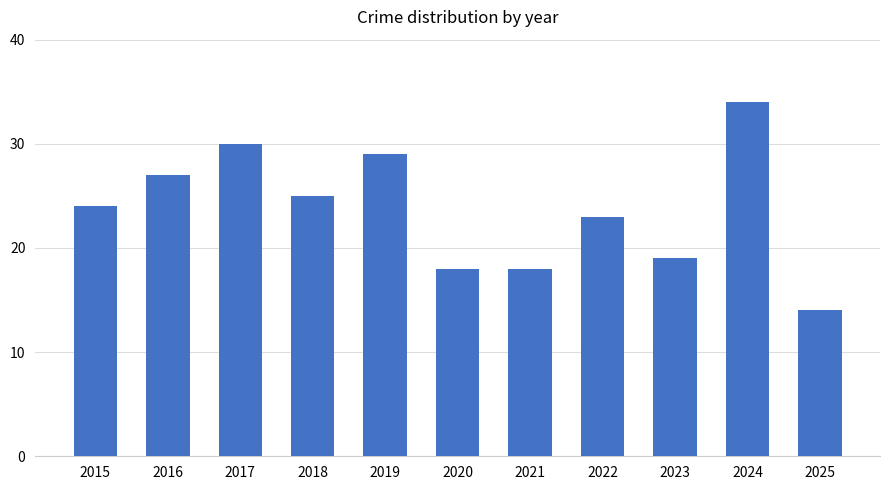

What is the difference between the second highest and minimum values?

16